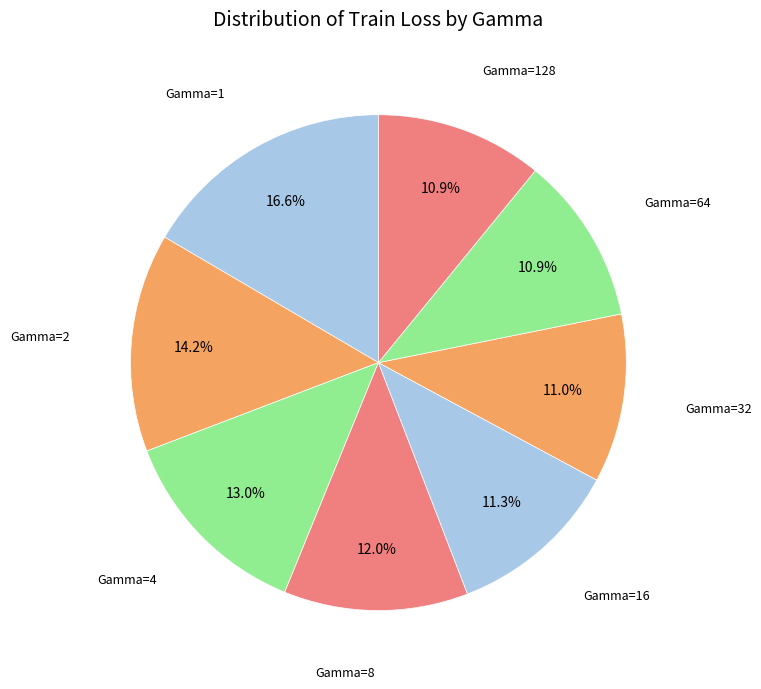

To the nearest percent, what is the average slice percentage?

12%